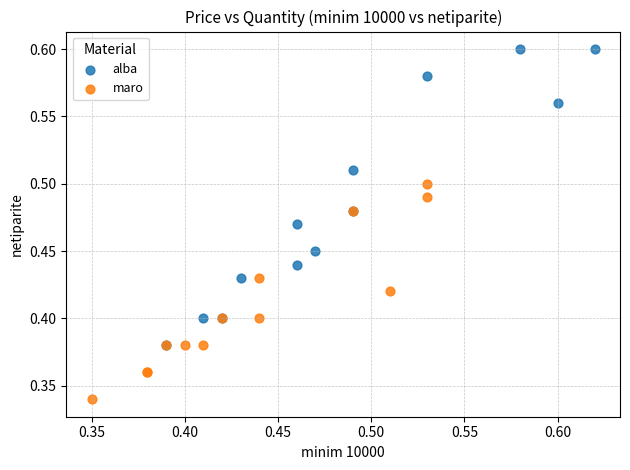

Which series reaches the maximum Y coordinate?

alba